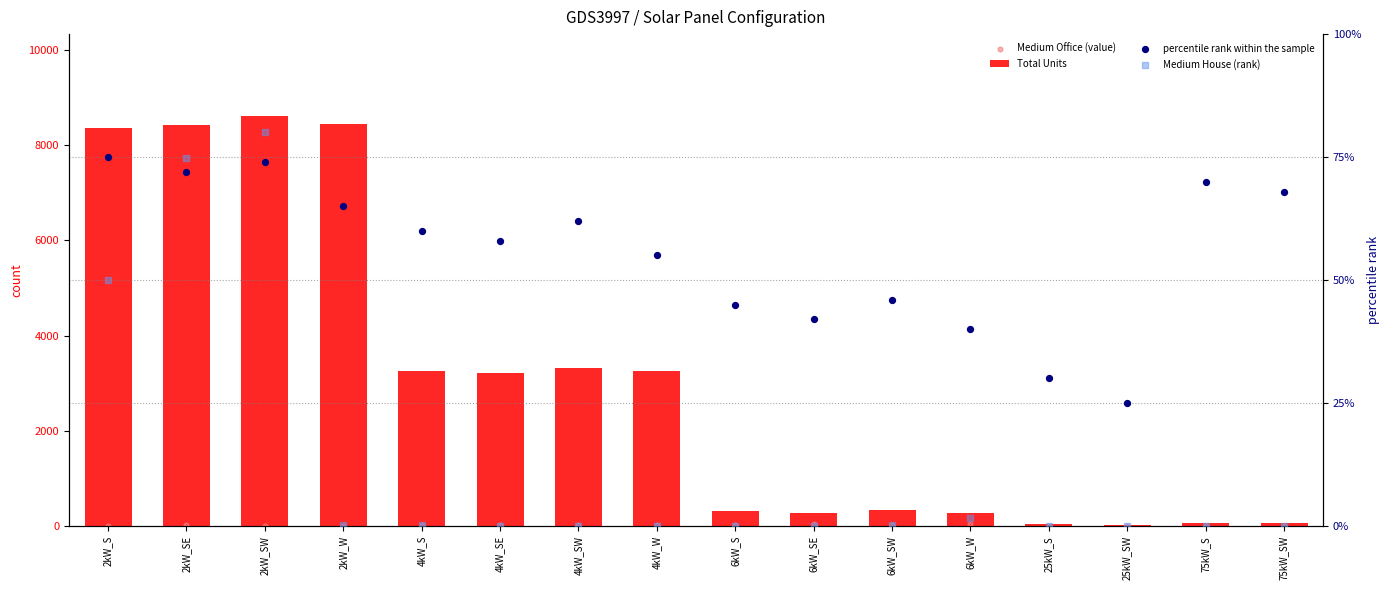

Is the value of Medium Office (value) at 2kW_W greater than the value of Total Units at 6kW_SW?

No